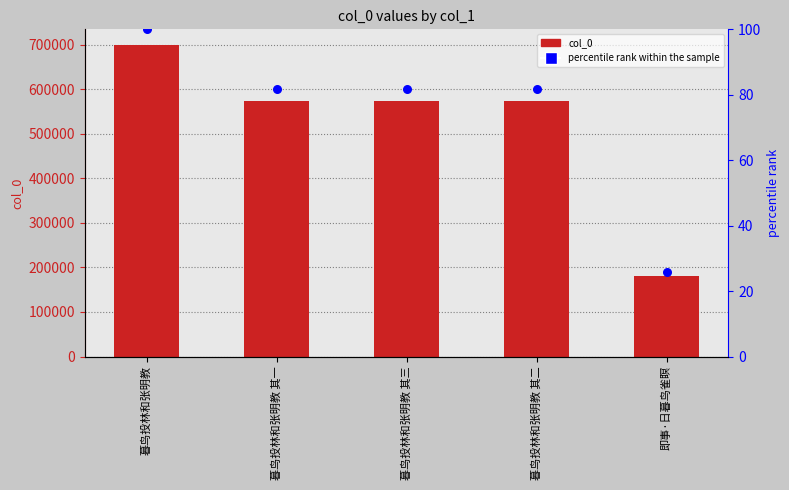

Is the value of col_0 at 暮鸟投林和张明教 其二 greater than the value of percentile rank within the sample at 即事·日暮鸟雀瞑?

Yes